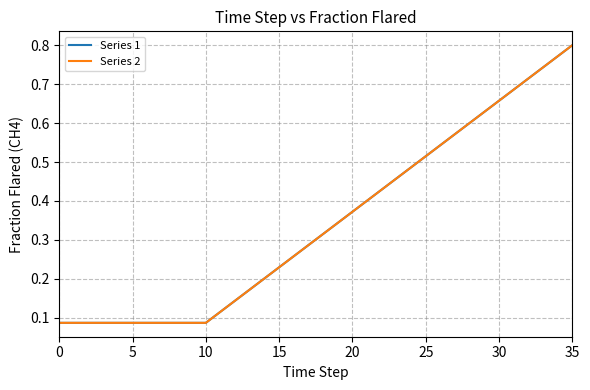

How many lines are shown in the chart?

2